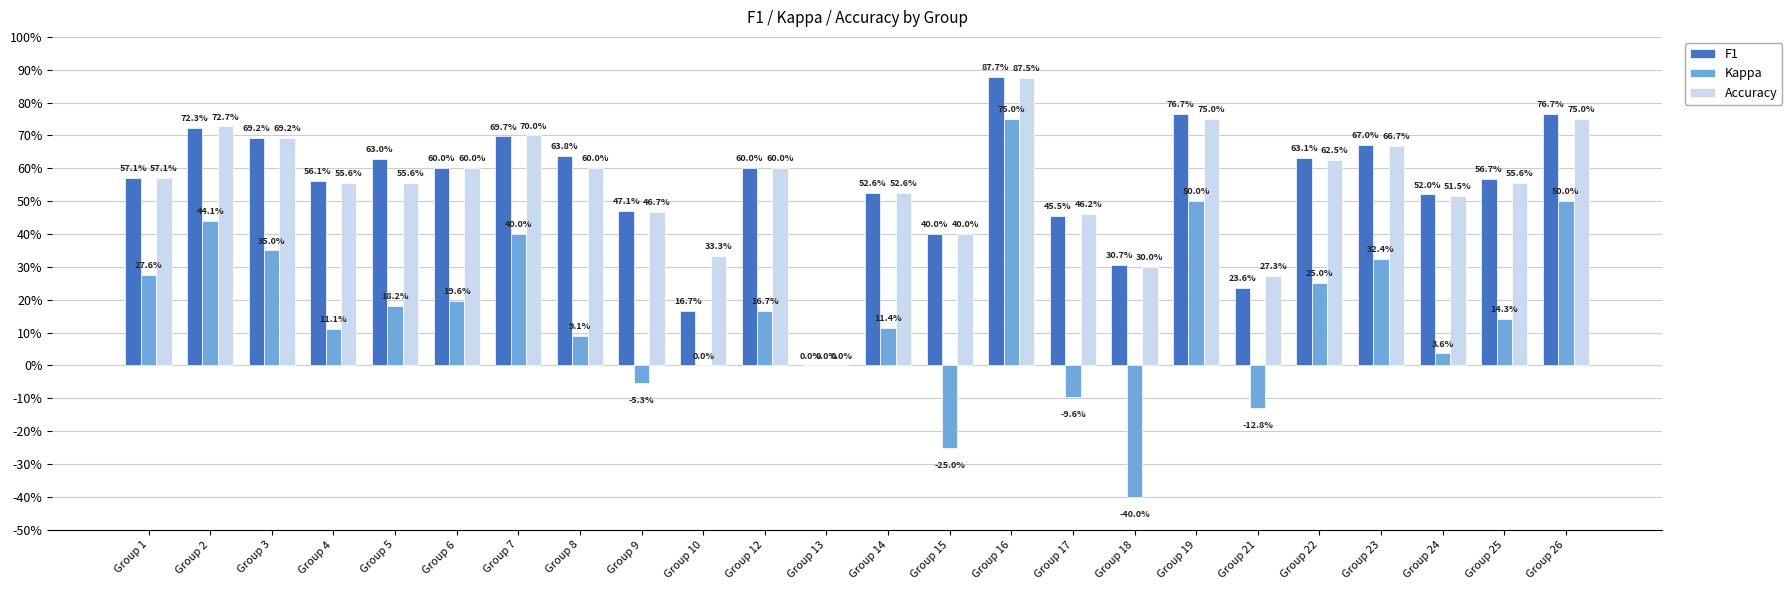

Reading left to right, list all the values displayed in this chart.

F1: 0.6	0.7	0.7	0.6	0.6	0.6	0.7	0.6	0.5	0.2	0.6	0.0	0.5	0.4	0.9	0.5	0.3	0.8	0.2	0.6	0.7	0.5	0.6	0.8
Kappa: 0.3	0.4	0.3	0.1	0.2	0.2	0.4	0.1	-0.1	0.0	0.2	0.0	0.1	-0.2	0.8	-0.1	-0.4	0.5	-0.1	0.2	0.3	0.0	0.1	0.5
Accuracy: 0.6	0.7	0.7	0.6	0.6	0.6	0.7	0.6	0.5	0.3	0.6	0.0	0.5	0.4	0.9	0.5	0.3	0.8	0.3	0.6	0.7	0.5	0.6	0.8